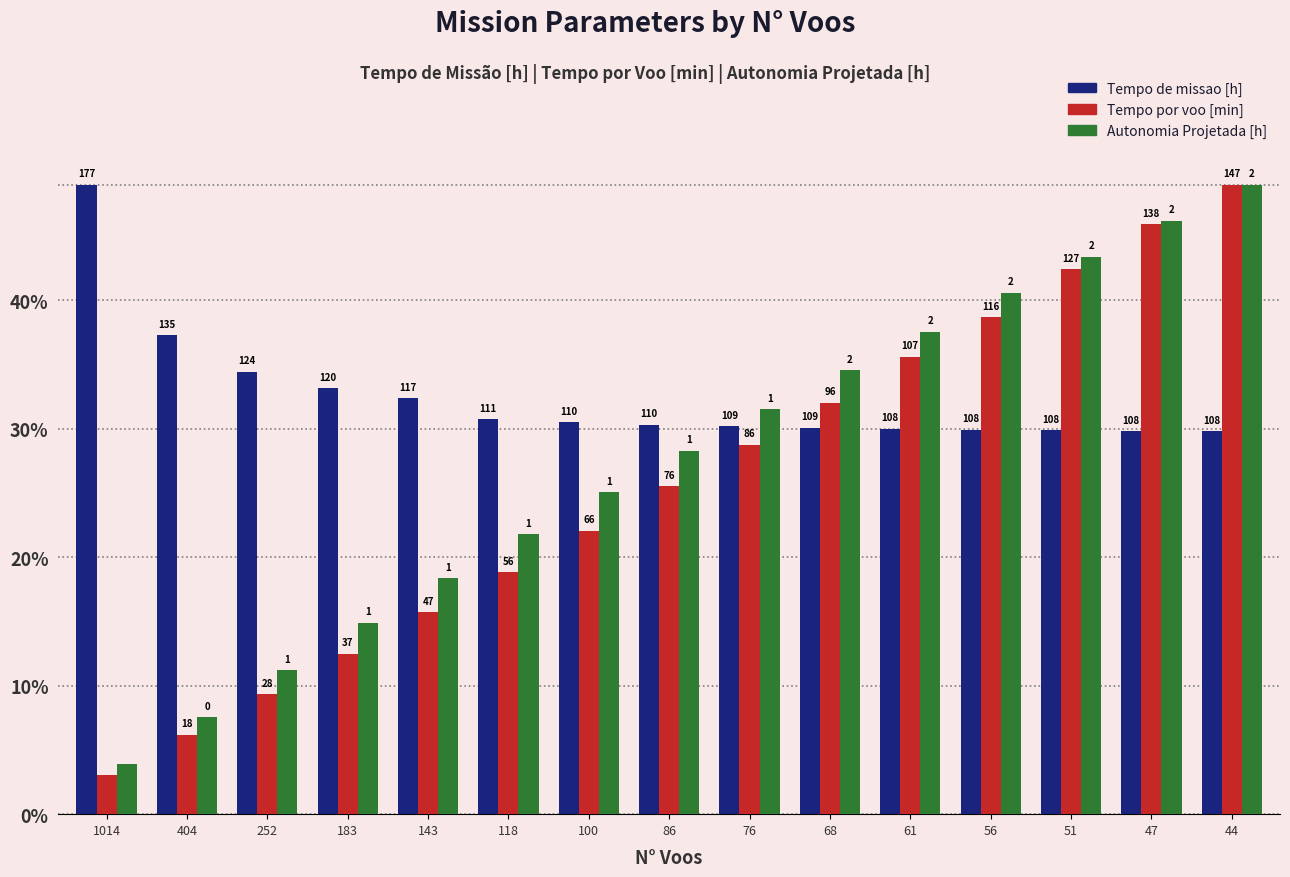

What are all the series names shown in the legend?

Tempo de missao [h], Tempo por voo [min], Autonomia Projetada [h]